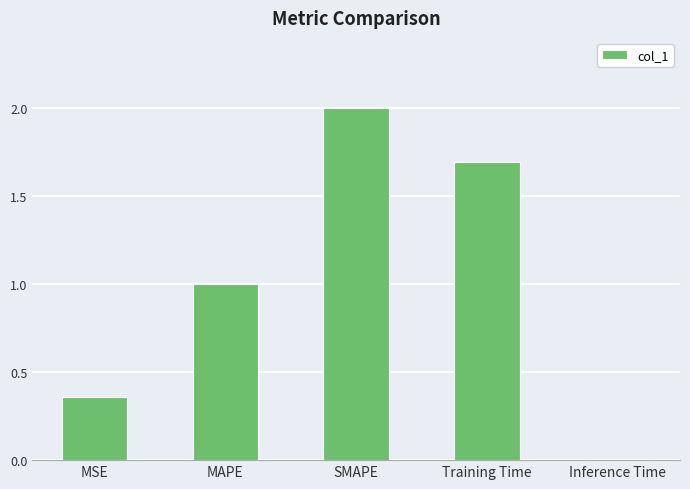

The value at MAPE is 1.0. True or false?

True